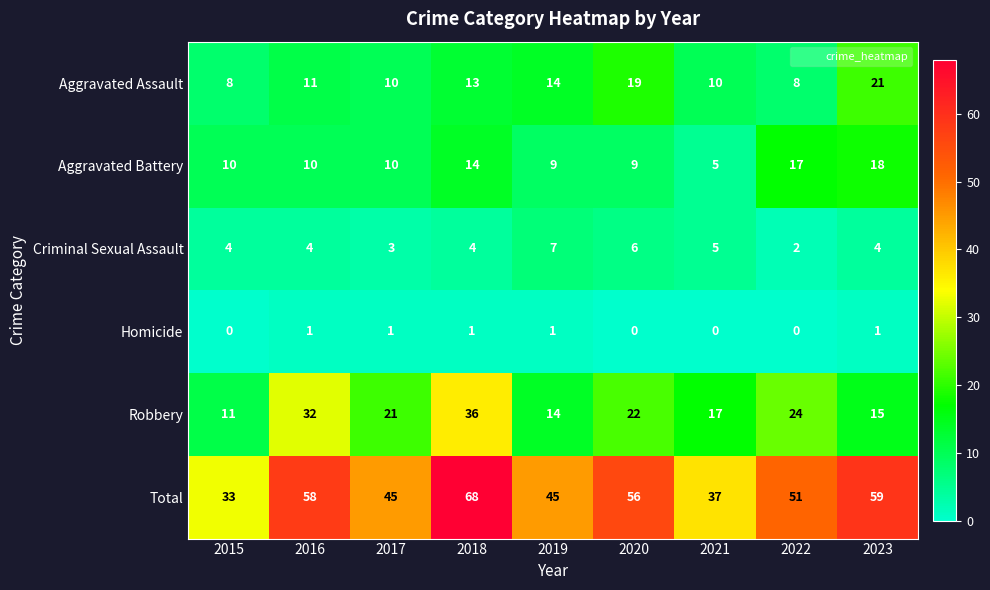

At which label does Aggravated Battery reach its minimum?

2021